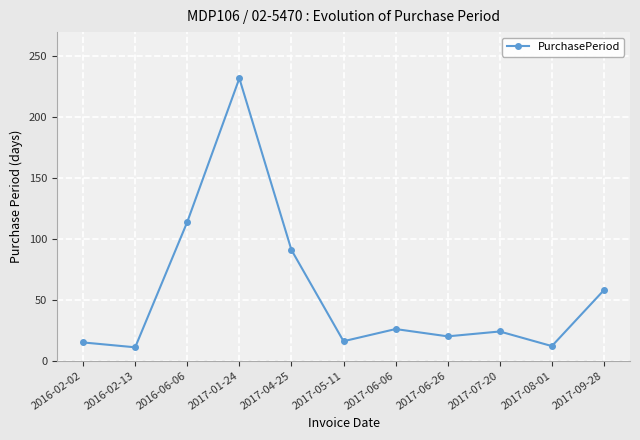

What is the greatest value displayed?

232